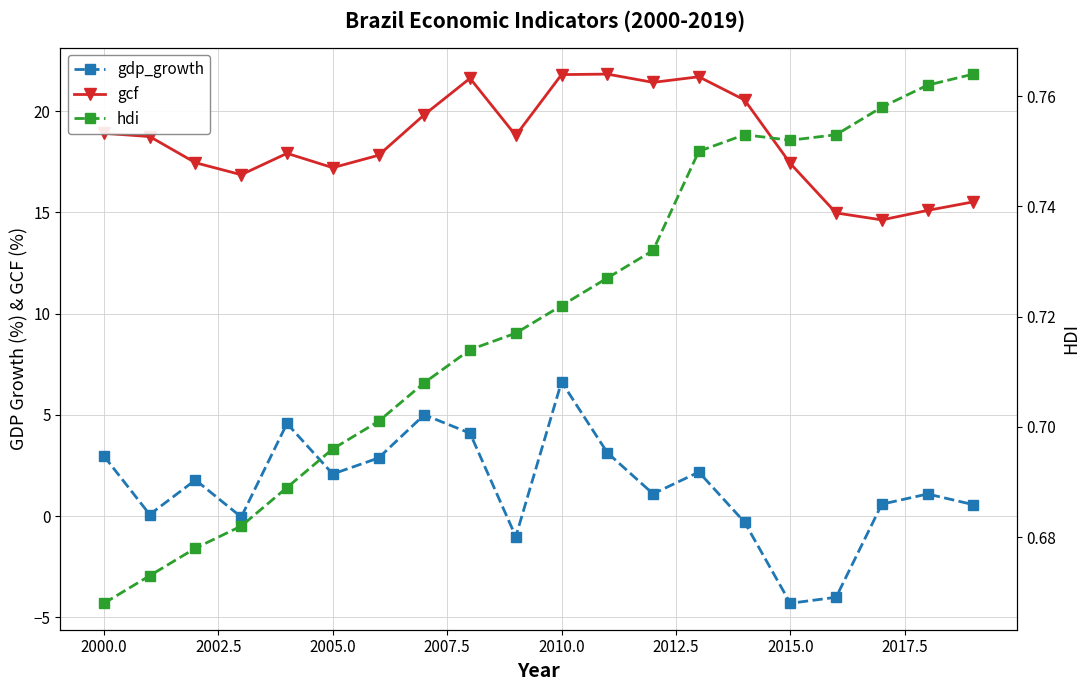

What is the average value of the gdp_growth series?

1.5